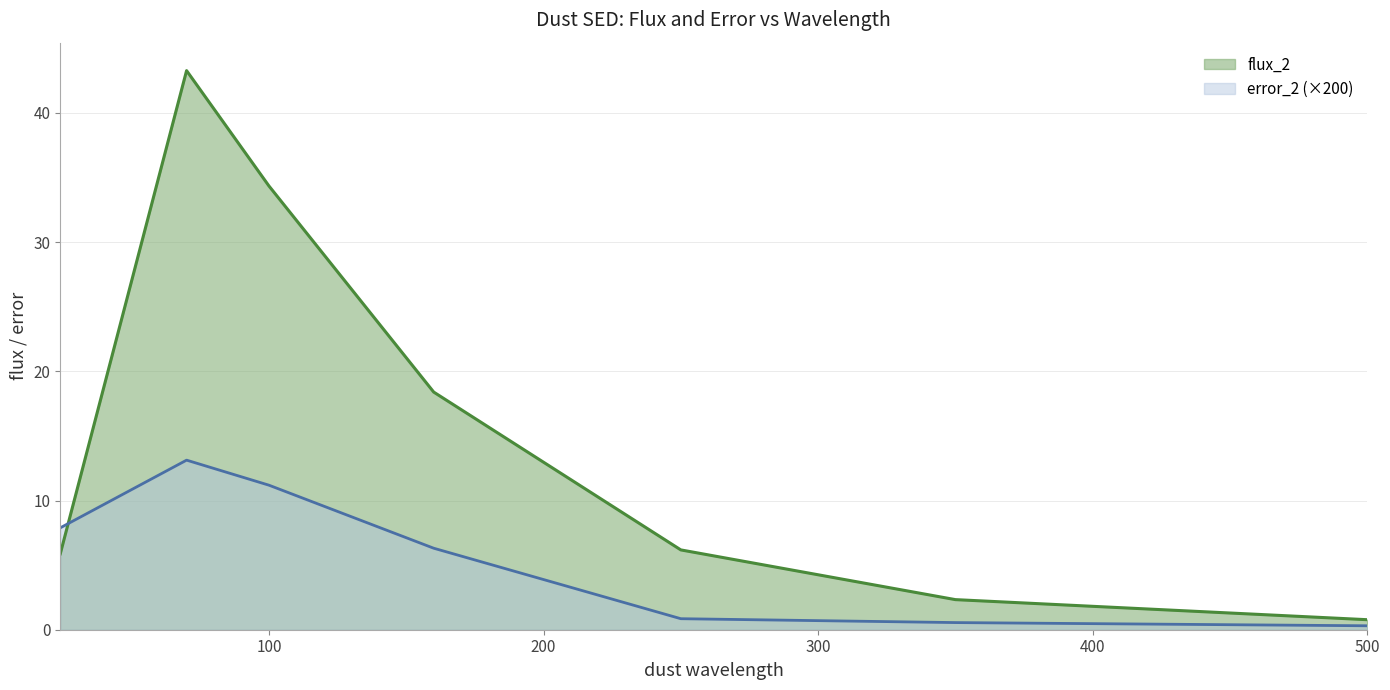

What is the sum of the flux_2 values at 250.0 and 160.0?

24.6